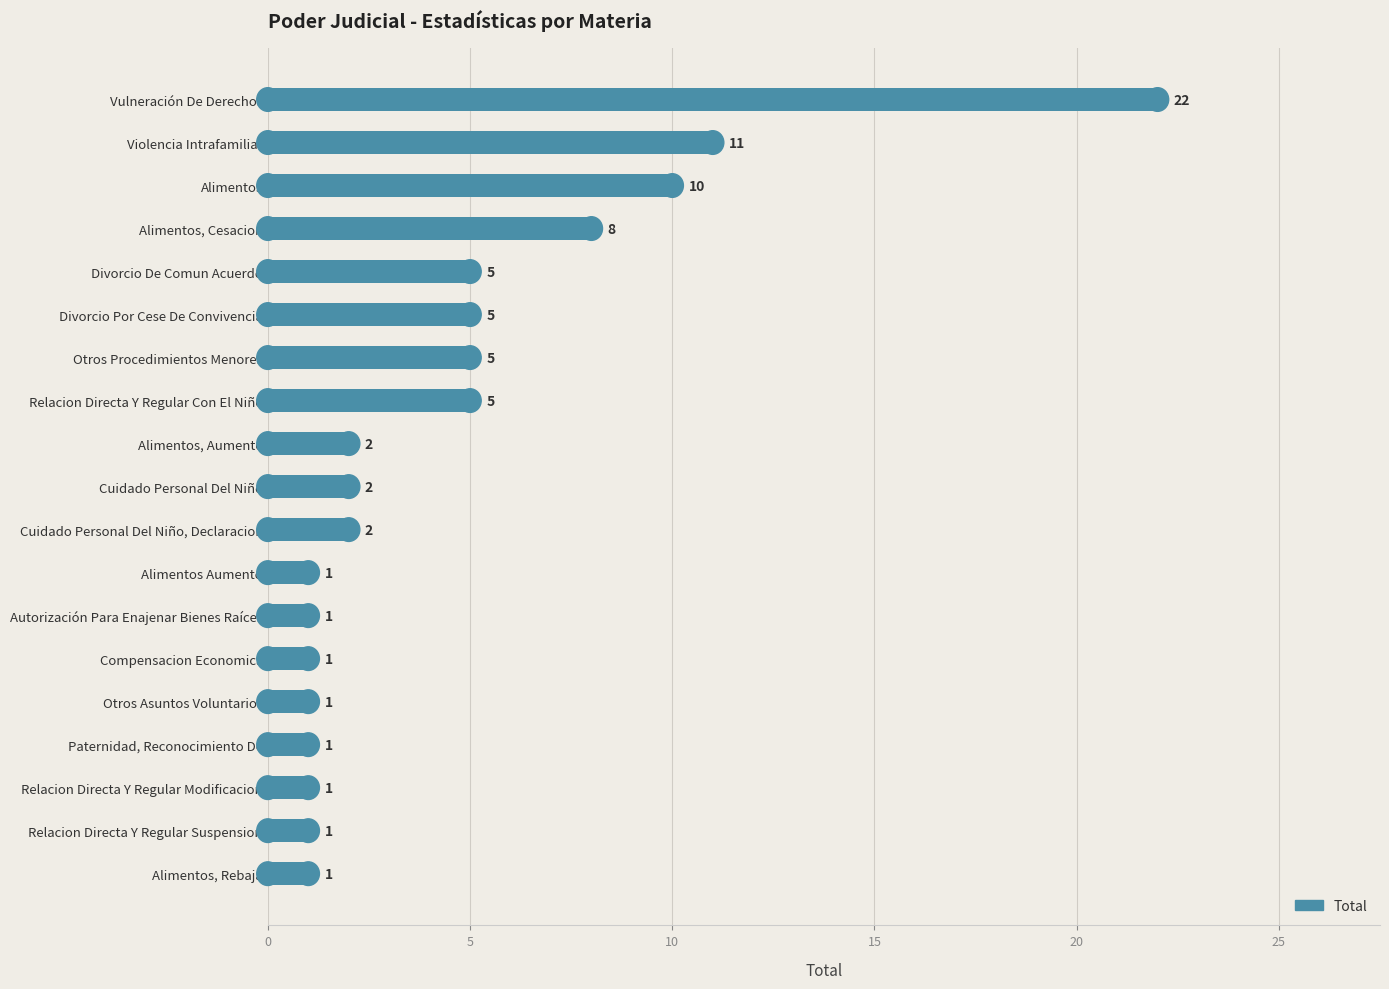

What is the change in value from Vulneración De Derechos to Relacion Directa Y Regular Suspension?

-21